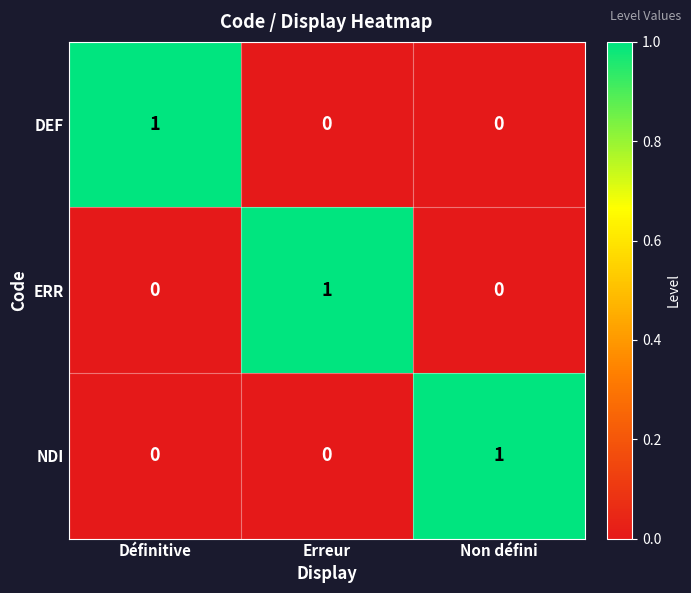

Reading left to right, extract all data points from this chart.

DEF: 1	0	0
ERR: 0	1	0
NDI: 0	0	1